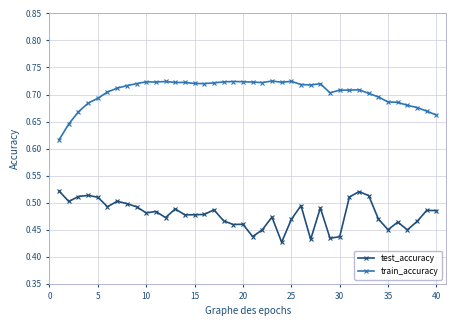

True or false: train_accuracy and test_accuracy cross at least once.

False